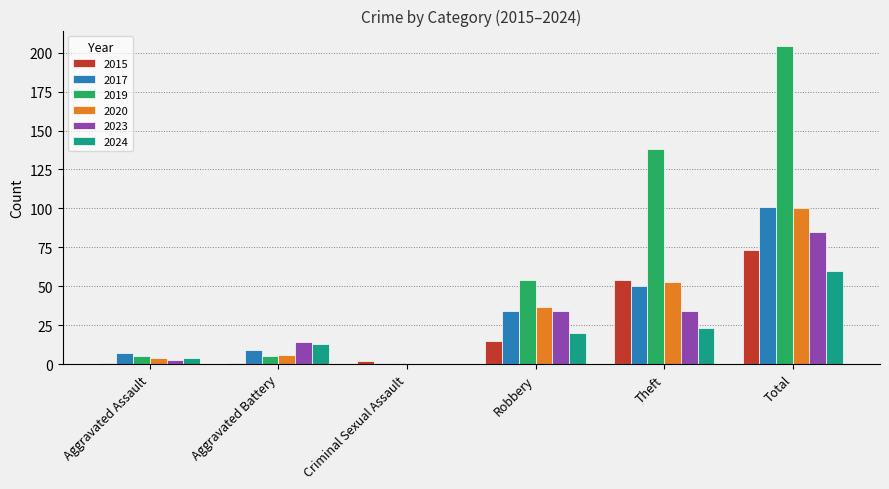

What is the total value across all series at Robbery?

194